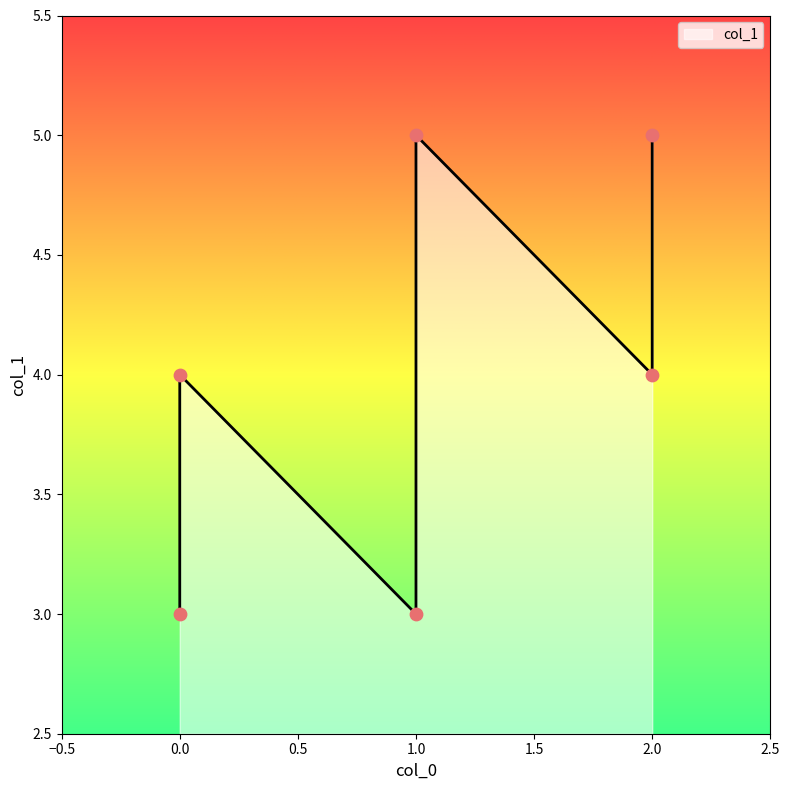

Between 2 and 1, which is larger?

2